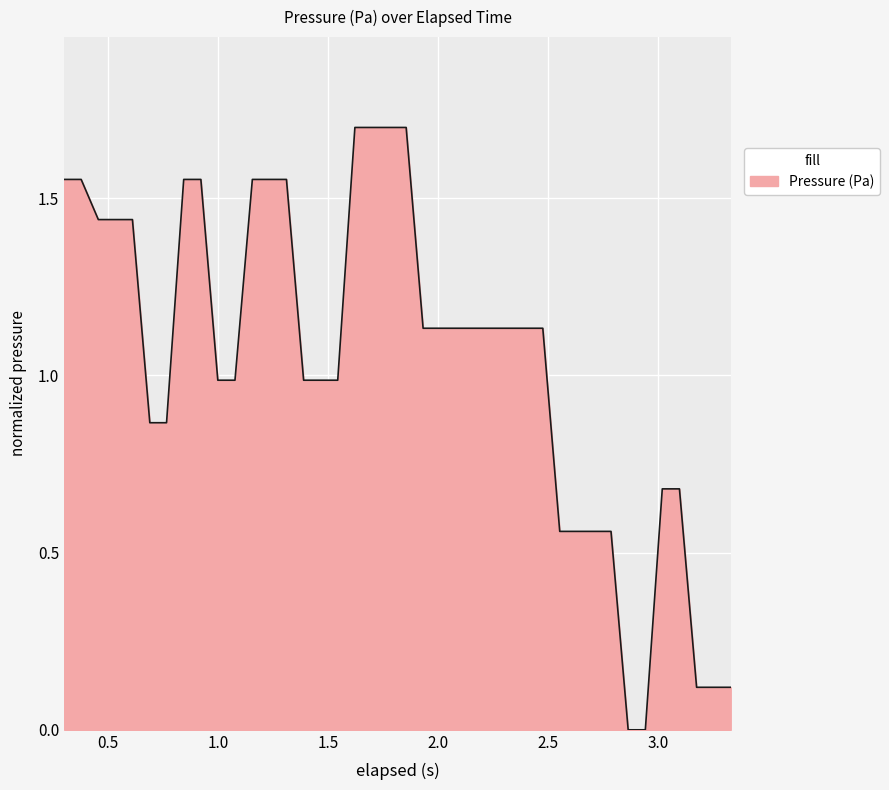

What is the maximum value shown in the chart?

1.7